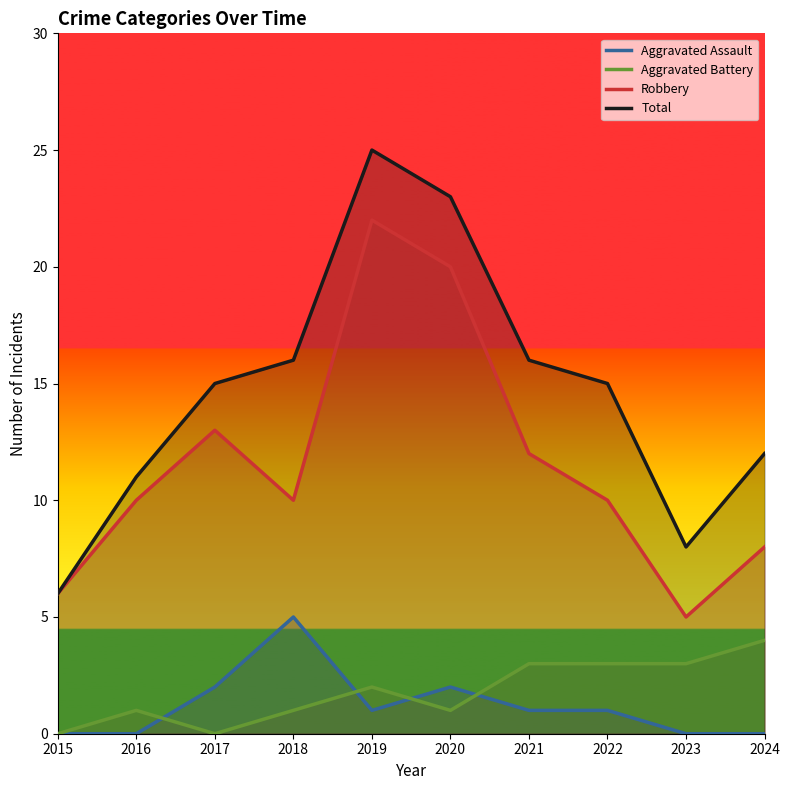

What are all the series names shown in the legend?

Aggravated Assault, Aggravated Battery, Robbery, Total